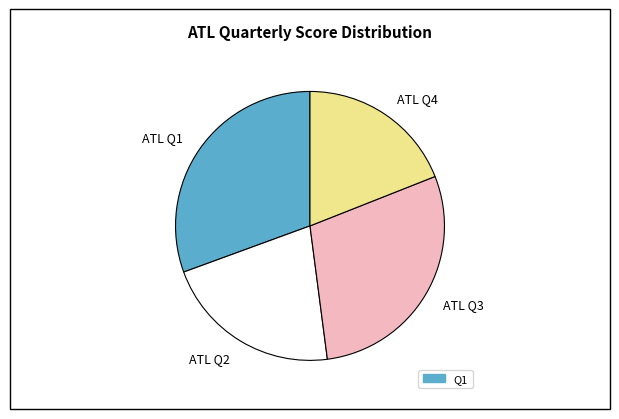

Is it true that ATL Q1 is 37% of the pie?

False